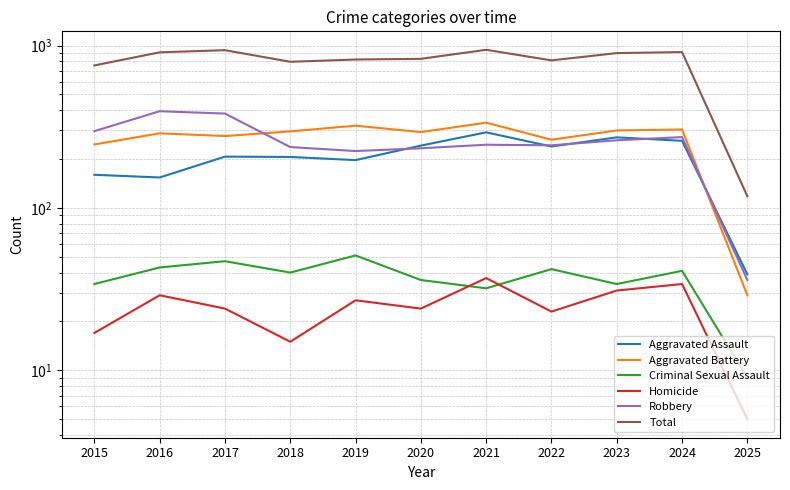

Is this an area chart (filled region under the line)?

No